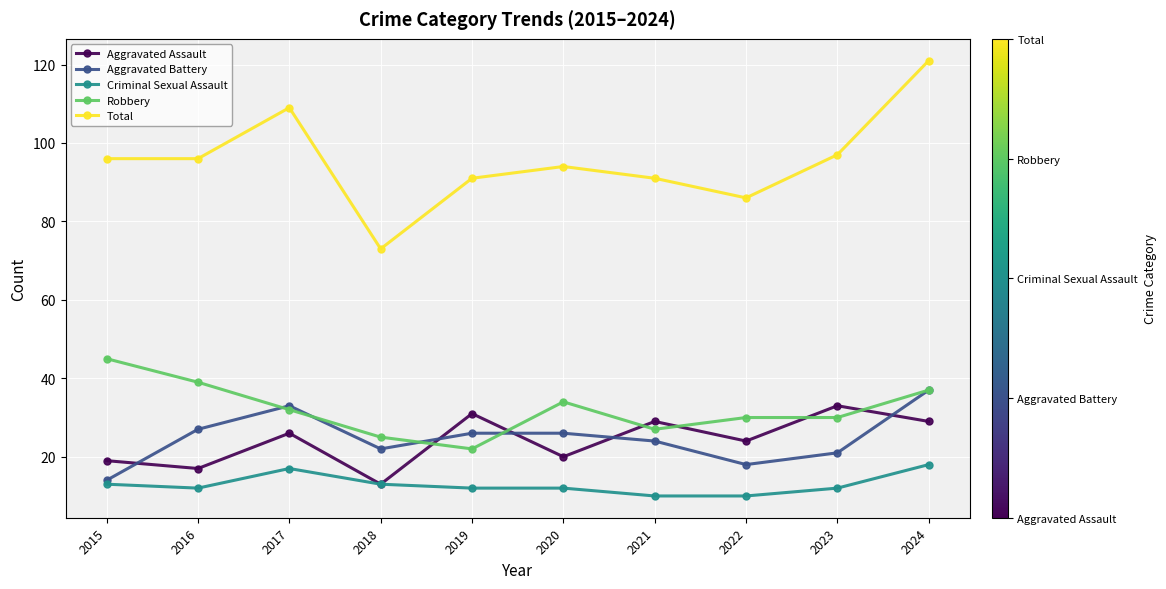

What is the sum of all Aggravated Assault values?

241